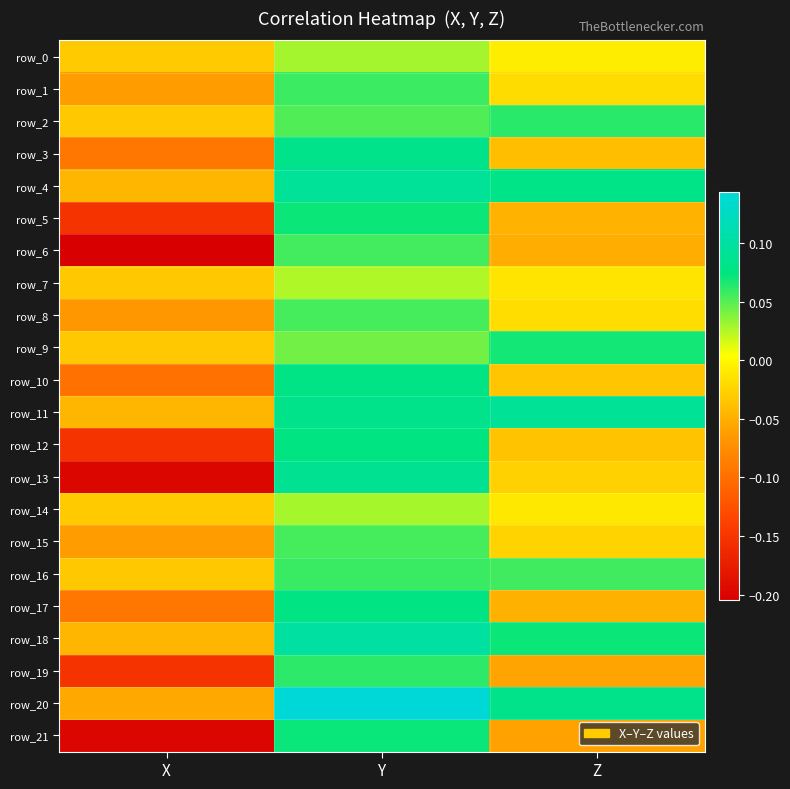

What is the difference between the highest and lowest values at X?

0.2